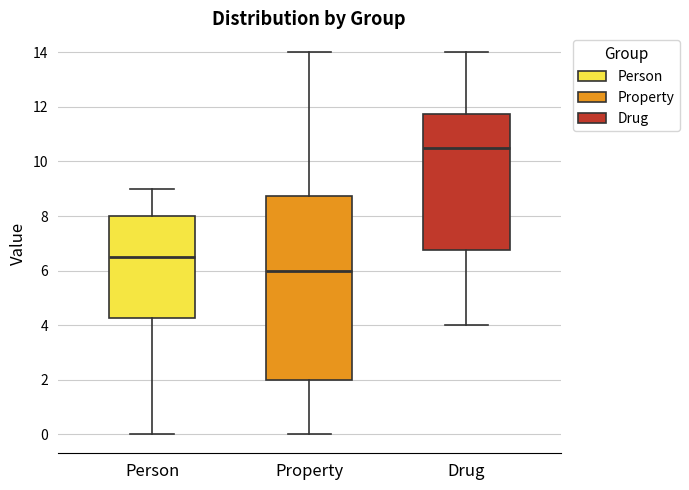

Reading left to right, read every box against the y-axis: the position of its median line, the range the box covers, and the ends of its whiskers. The values are not printed on the chart, so give them approximately, as read against the axis.

Person: median 6.6, box 4.2 to 8.0, whiskers 0.0 to 9.0
Property: median 6.0, box 2.0 to 8.8, whiskers 0.0 to 14.0
Drug: median 10.6, box 6.8 to 11.8, whiskers 4.0 to 14.0